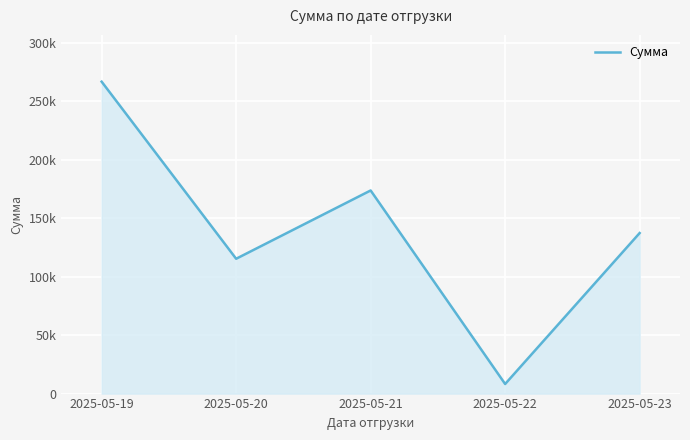

Is it true that the value at 2025-05-22 is 8198.0?

True